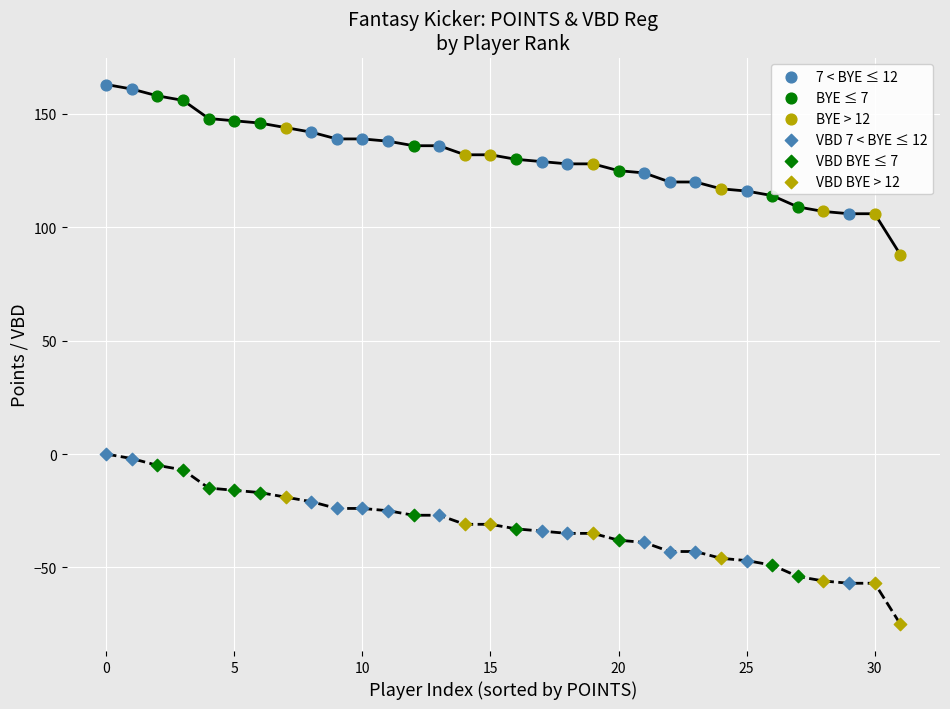

At how many categories does at least one series exceed -11?

32